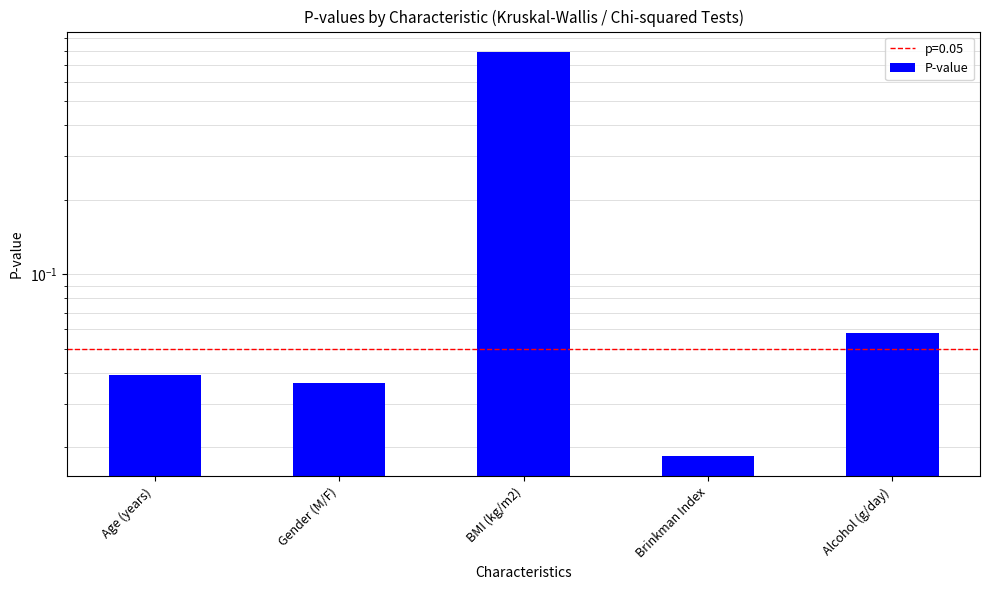

Where is the data nearest to the value 0?

Brinkman Index